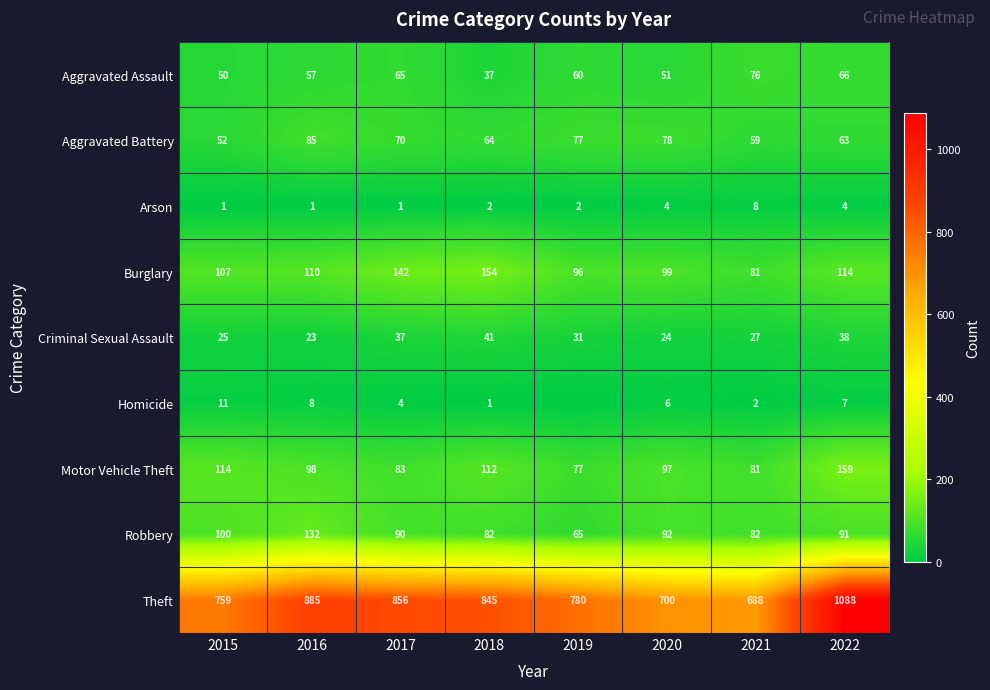

The value of Theft at 2020 is 700. True or false?

True